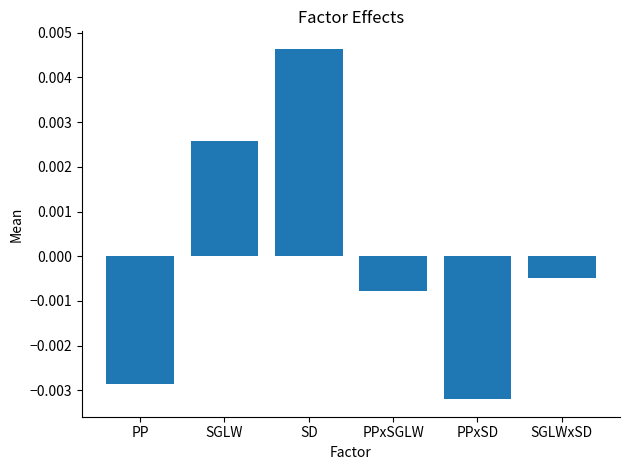

List the labels in order of value, smallest first.

PPxSD, PP, PPxSGLW, SGLWxSD, SGLW, SD